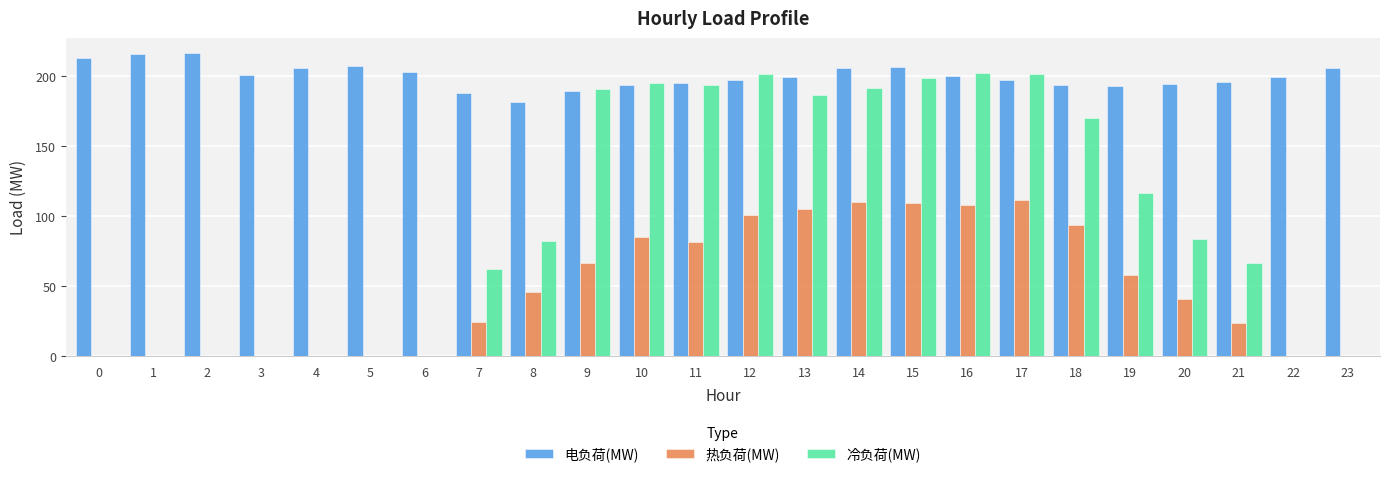

What is the sum of all 热负荷(MW) values?

1161.1